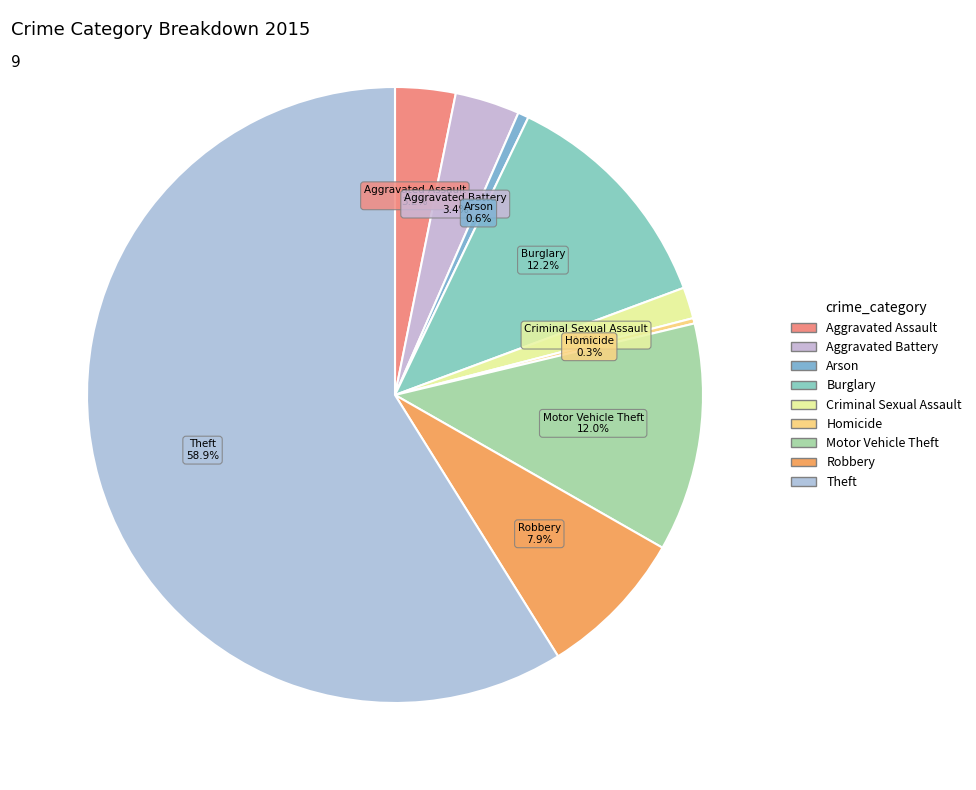

How many segments does this pie chart have?

9